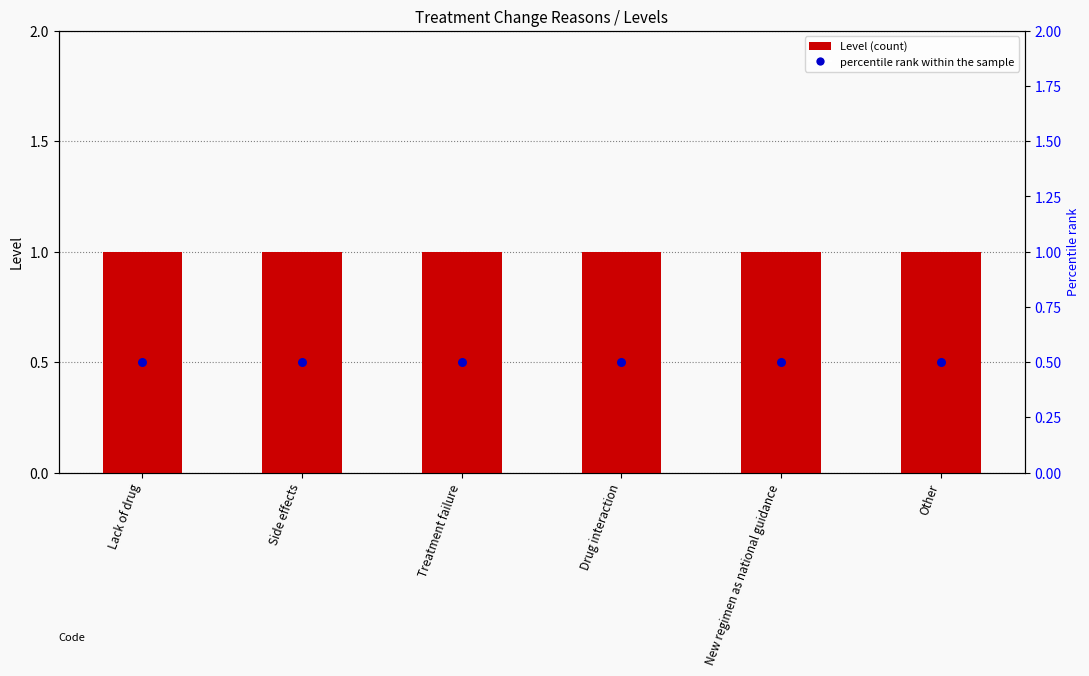

Which series has the widest spread of Y values?

Level